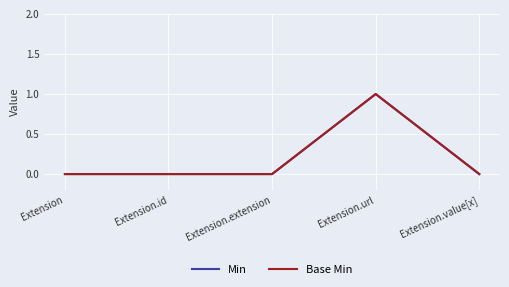

Does the chart have visible grid lines?

Yes